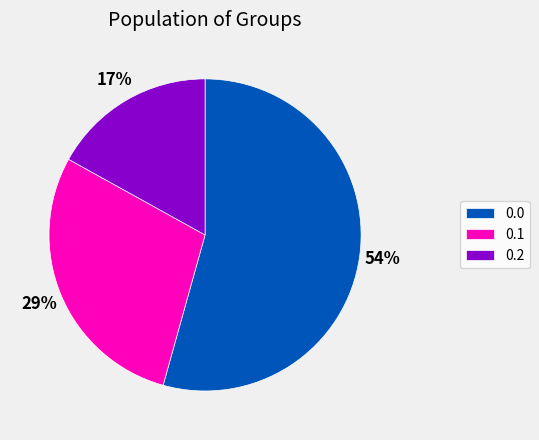

Is it true that 0.2 is 29% of the pie?

False